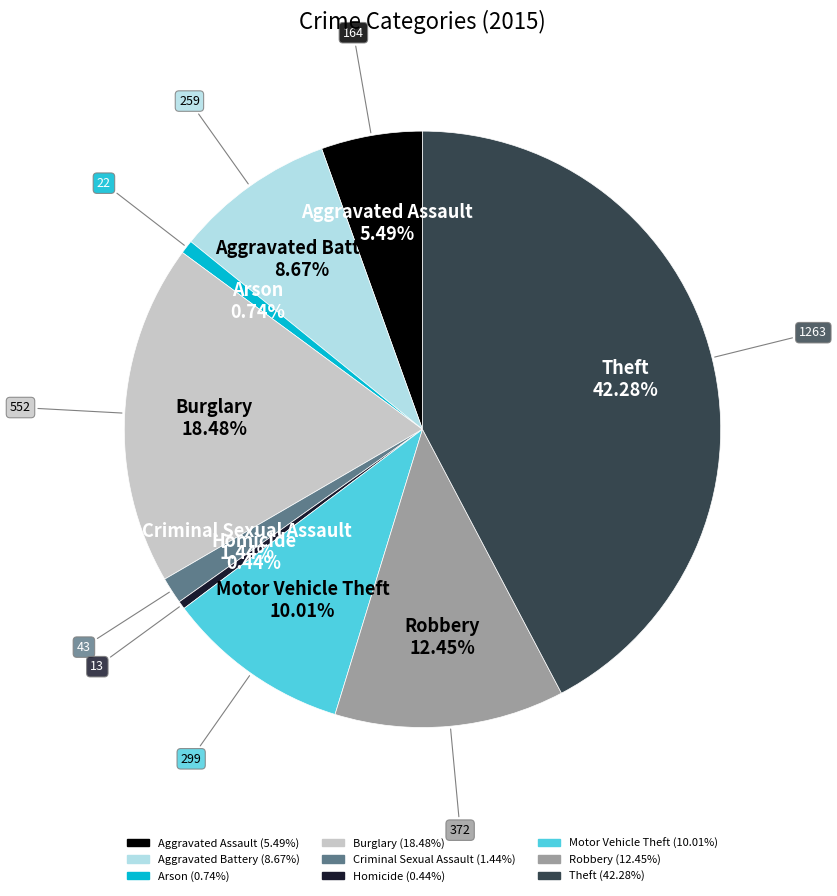

Combined, do Theft and Aggravated Assault account for over 50%?

No